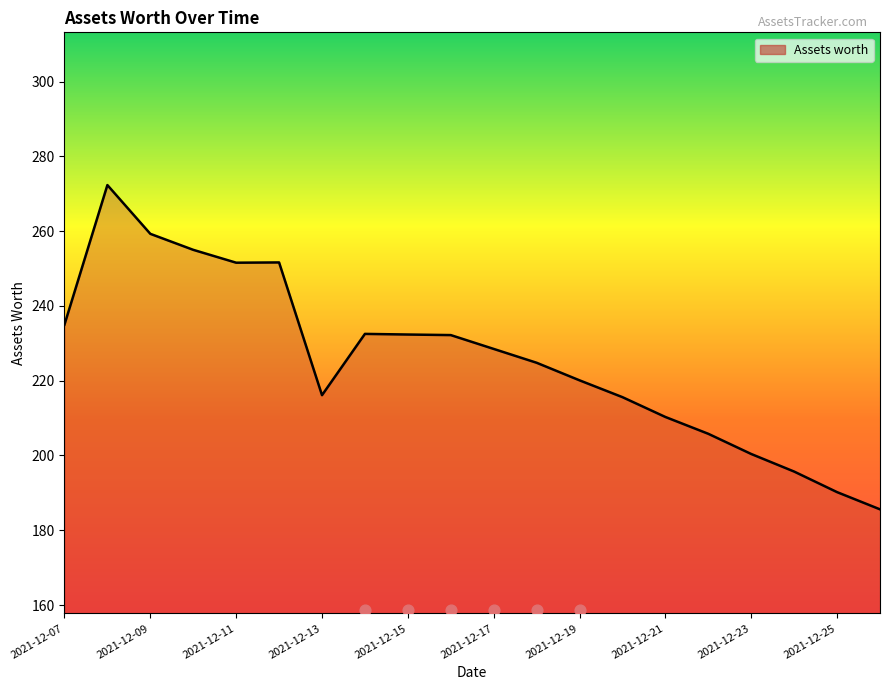

What is the change in value from 2021-12-14 to 2021-12-26?

-46.9